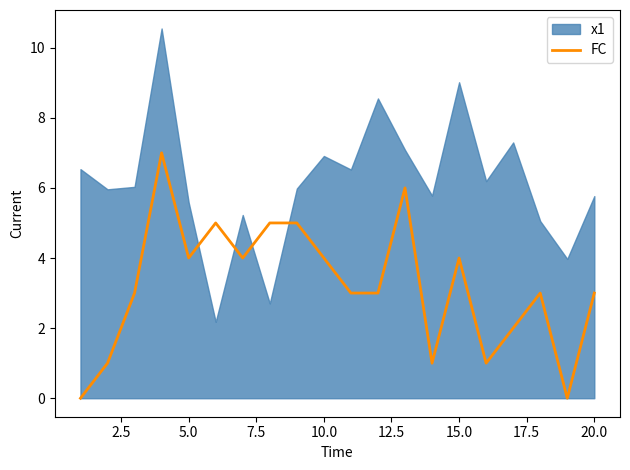

How many positive values are there?

18